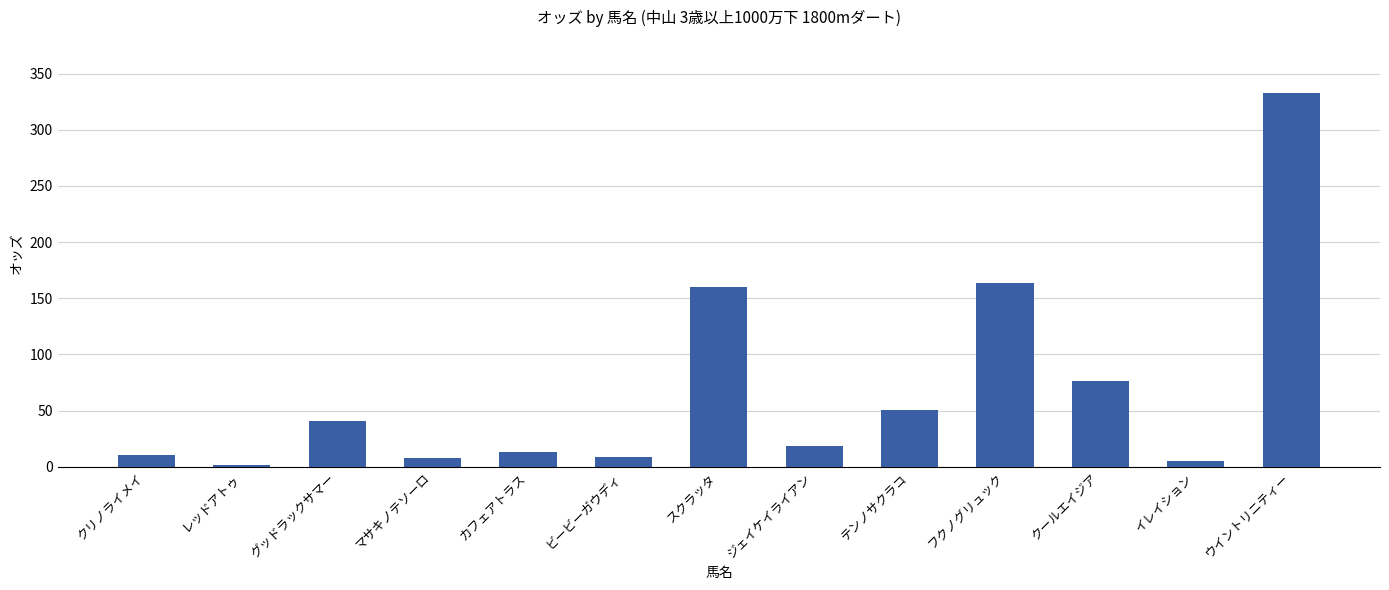

What is the ratio of the value at ビービーガウディ to the value at クリノライメイ?

0.9